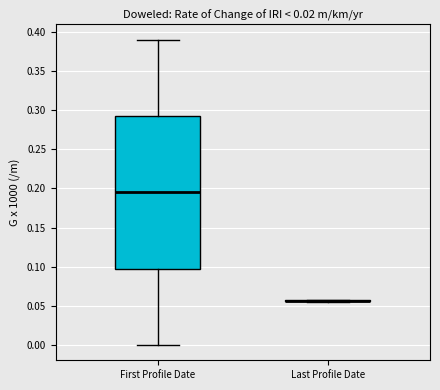

Which box is the tallest, from its lower edge to its upper edge?

First Profile Date